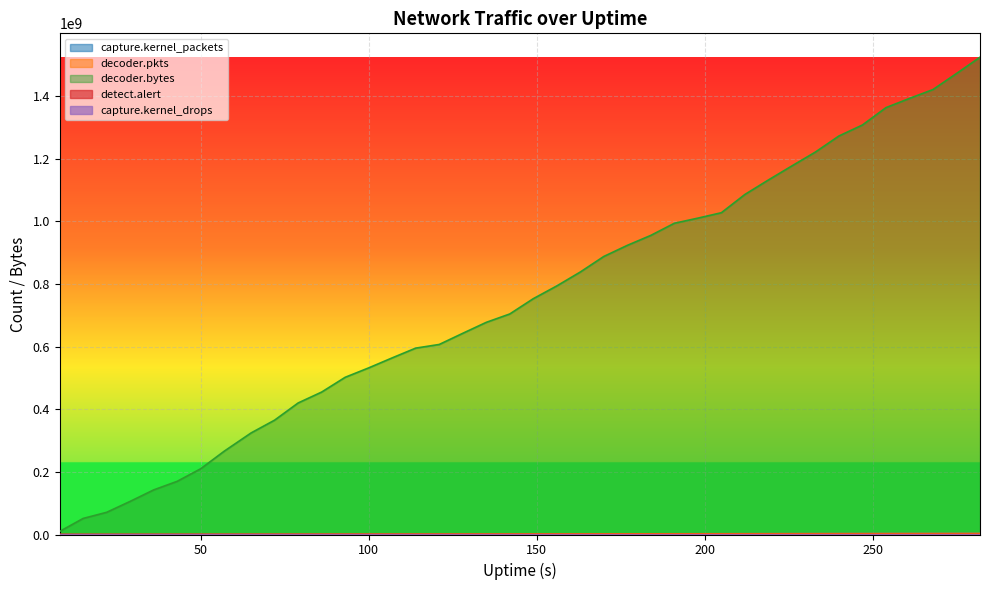

Is the value of capture.kernel_packets at 177 greater than the value of detect.alert at 15?

Yes